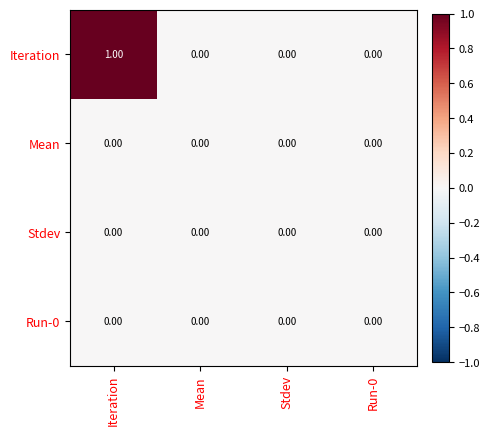

Which series has the largest total across all categories?

Iteration